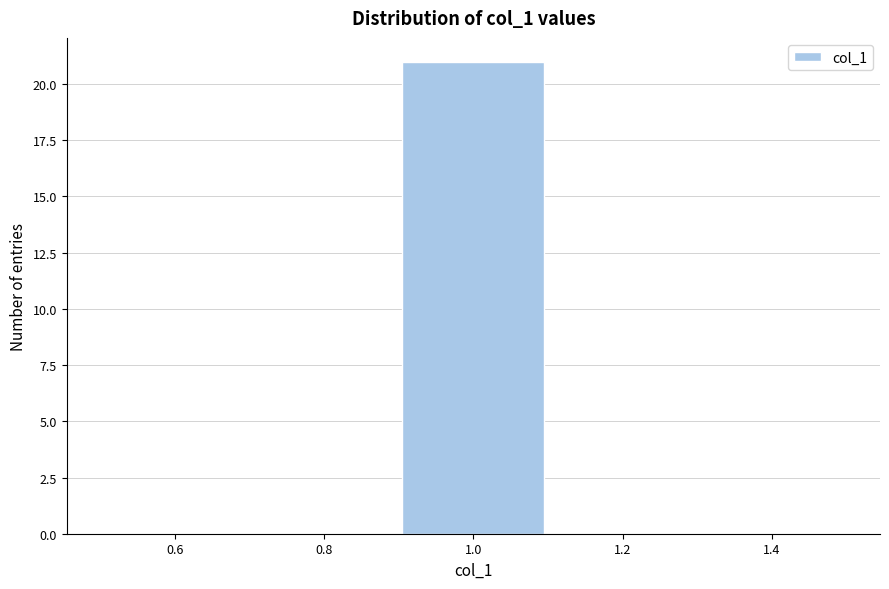

Over which range of the x-axis is the bar tallest?

0.9 to 1.1